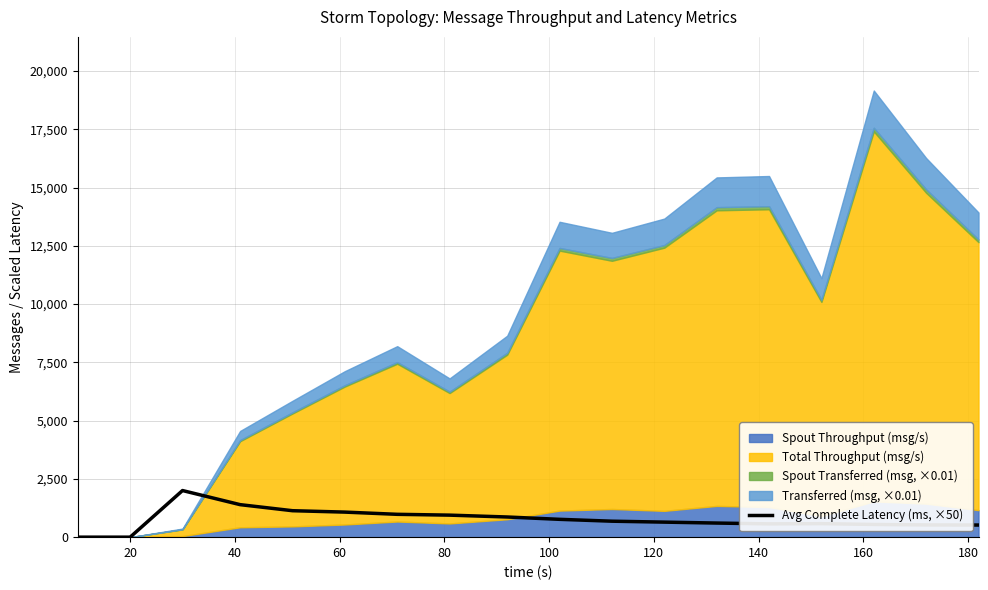

How many interior local valleys (lower than both neighbors) does the data have?

1